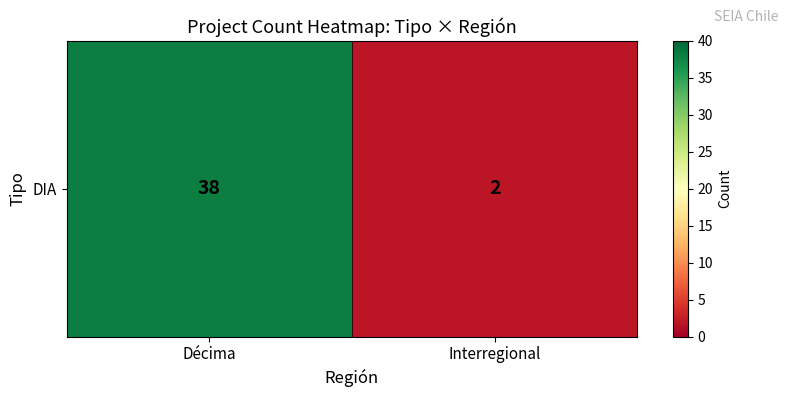

What is the minimum value shown in the chart?

2